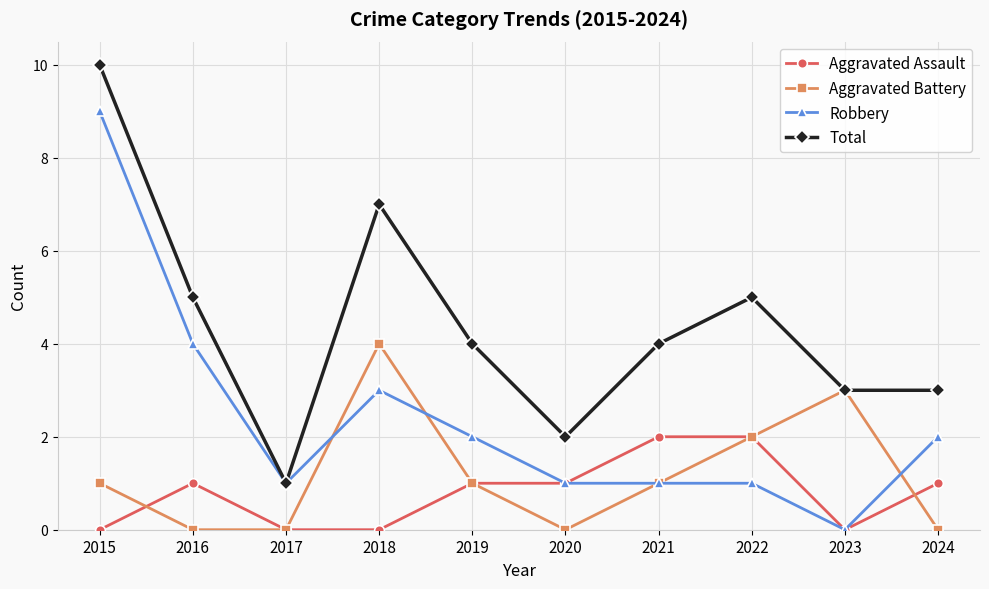

True or false: Total and Aggravated Assault intersect in this chart.

False